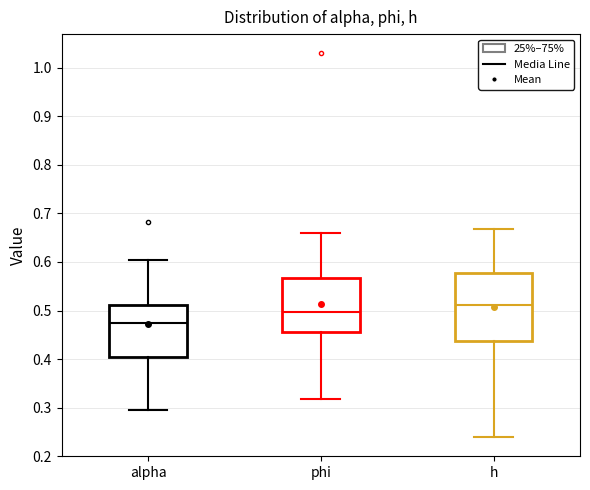

Which box's median line is the highest?

h